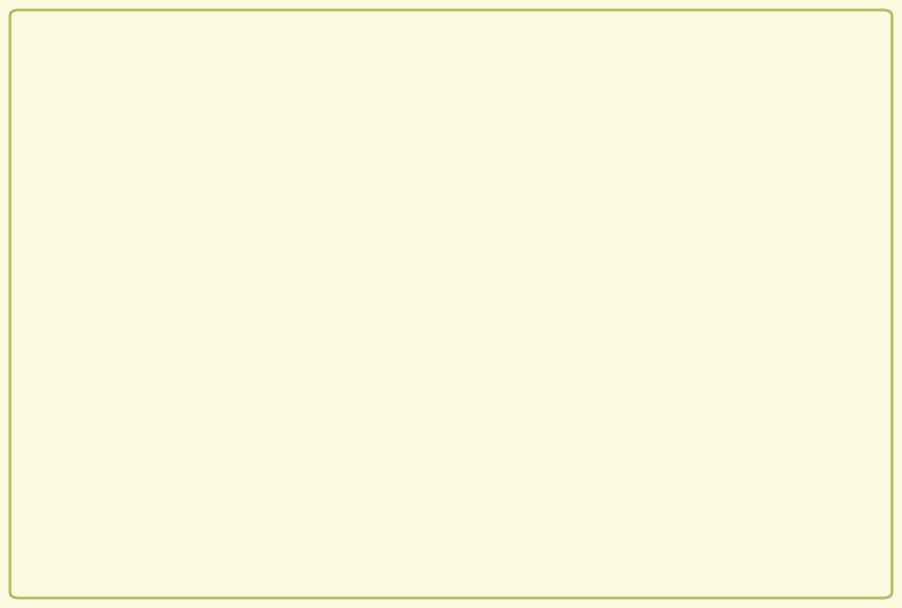

Do Flex. Load Growth and Load Growth (cumul.) together represent more than half of the pie?

Yes